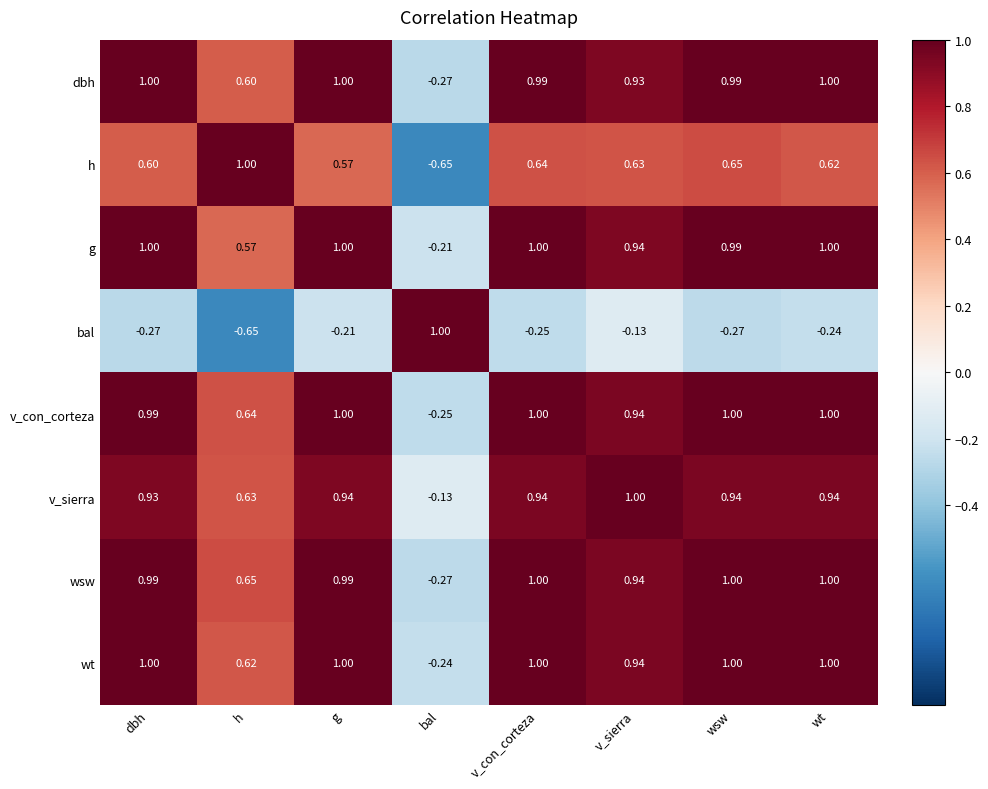

Which category has the highest value in the v_sierra series?

v_sierra